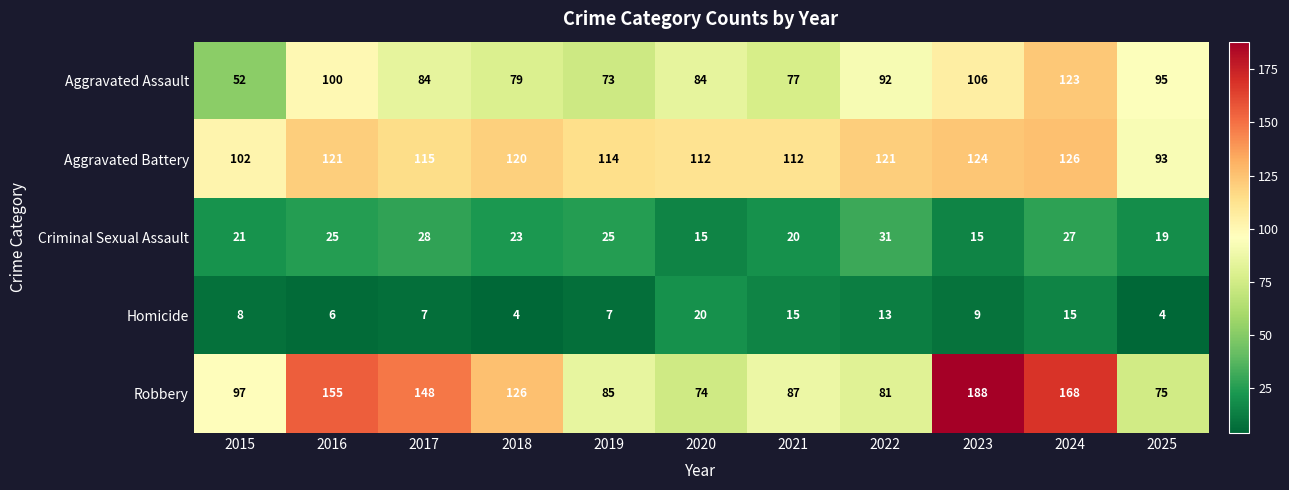

Which series has the widest spread of values?

Robbery